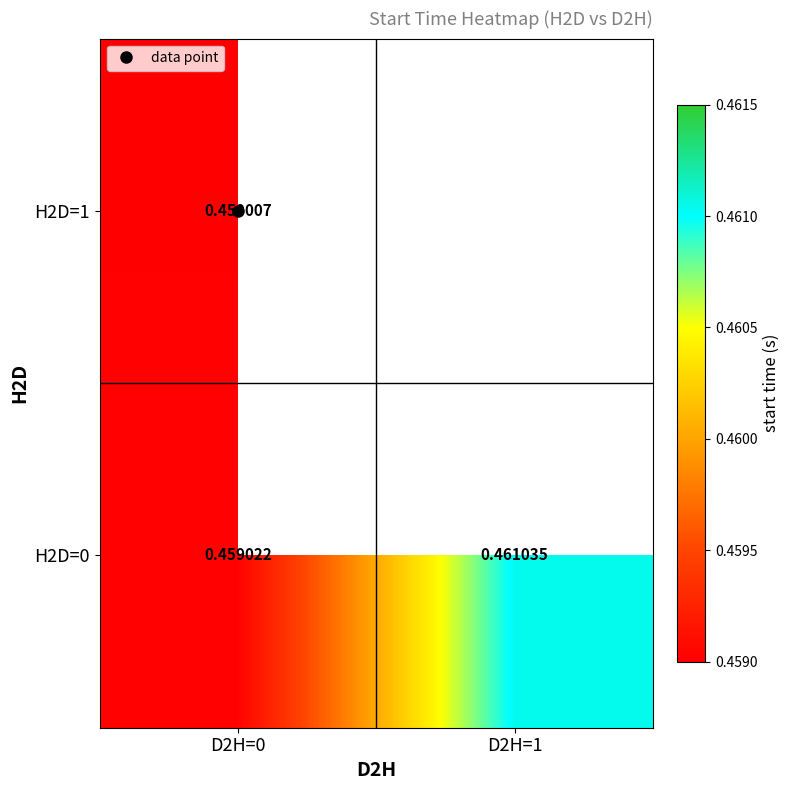

How many positive values does the H2D=1 series have?

1